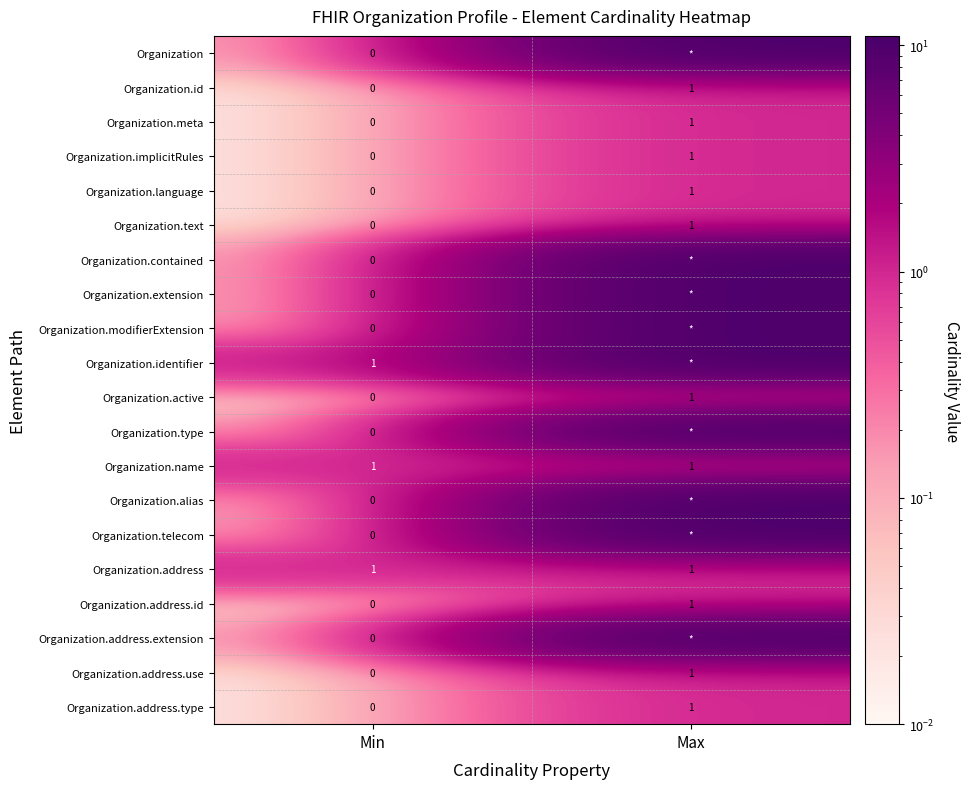

Rank the categories by Organization.language value from lowest to highest.

Min, Max